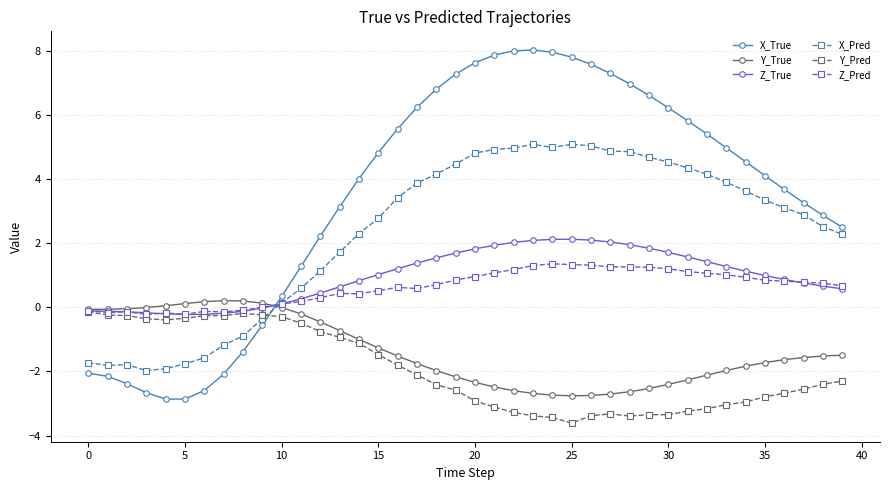

True or false: Y_True and X_True intersect in this chart.

True